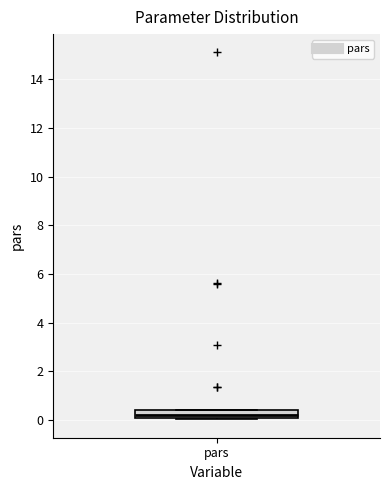

Read this box plot against the y-axis: the position of the median line, the range covered by the box, and the ends of both whiskers. The values are not printed on the chart, so give them approximately, as read against the axis.

median 0.2, box 0.0 to 0.4, whiskers 0.0 to 0.4